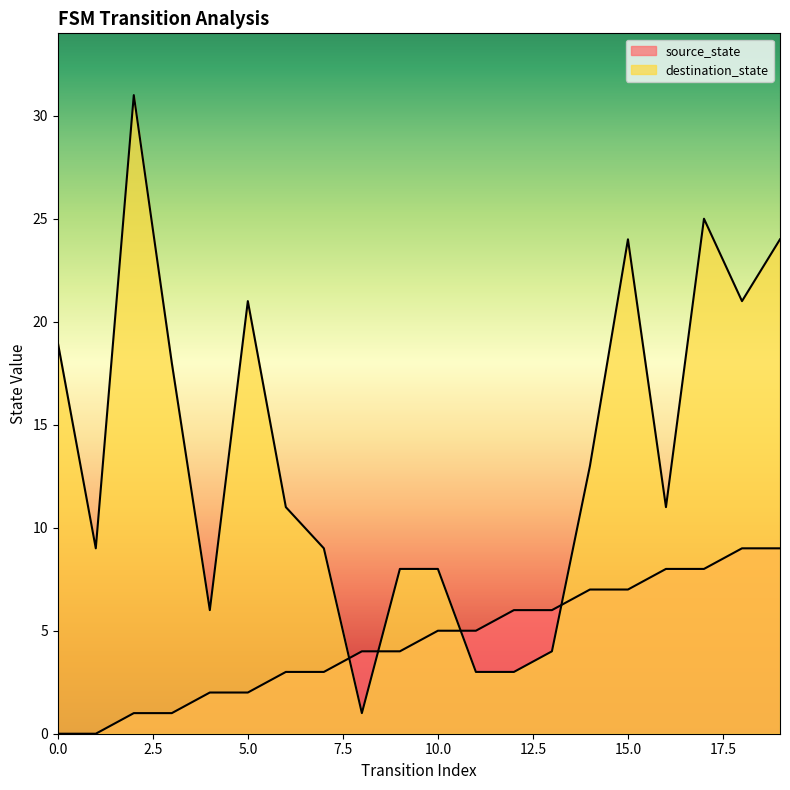

Reading left to right, transcribe all the data shown in this chart.

source_state: 0	0	1	1	2	2	3	3	4	4	5	5	6	6	7	7	8	8	9	9
destination_state: 19	9	31	18	6	21	11	9	1	8	8	3	3	4	13	24	11	25	21	24